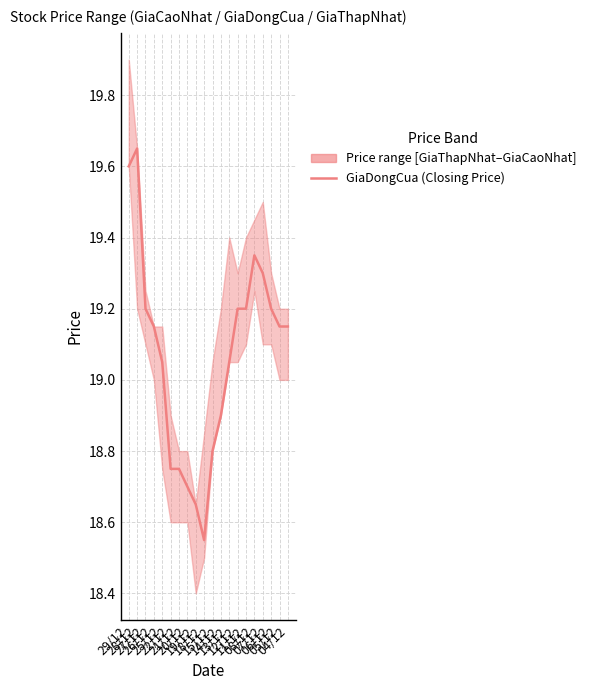

Reading left to right, extract all data points from this chart.

29/12=19.6	28/12=19.6	27/12=19.2	26/12=19.1	25/12=19.1	22/12=18.8	21/12=18.8	20/12=18.7	19/12=18.6	18/12=18.6	15/12=18.8	14/12=18.9	13/12=19.1	12/12=19.2	11/12=19.2	08/12=19.4	07/12=19.3	06/12=19.2	05/12=19.1	04/12=19.1